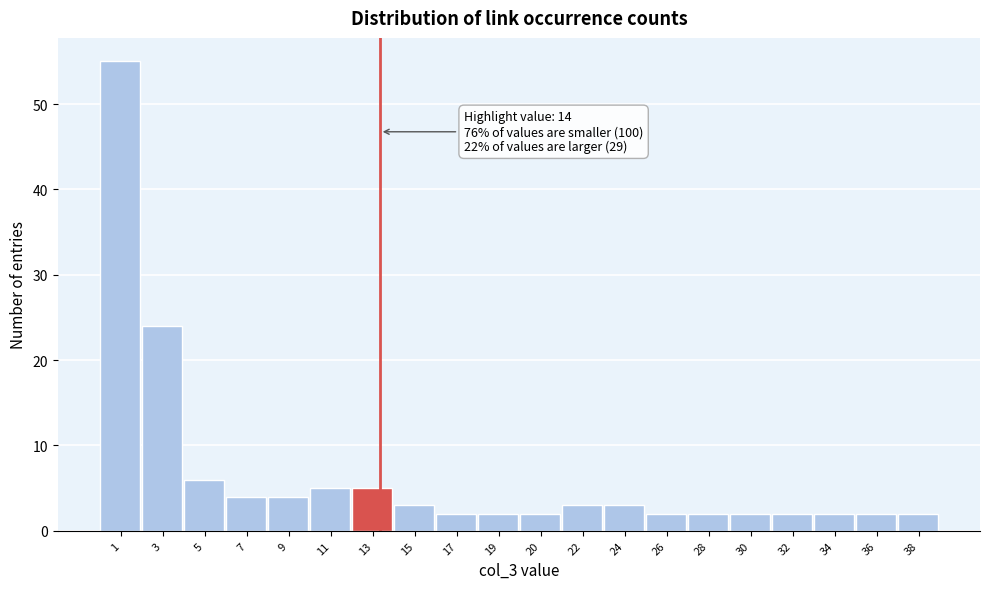

Reading left to right, list all the values displayed in this chart.

55	24	6	4	4	5	5	3	2	2	2	3	3	2	2	2	2	2	2	2